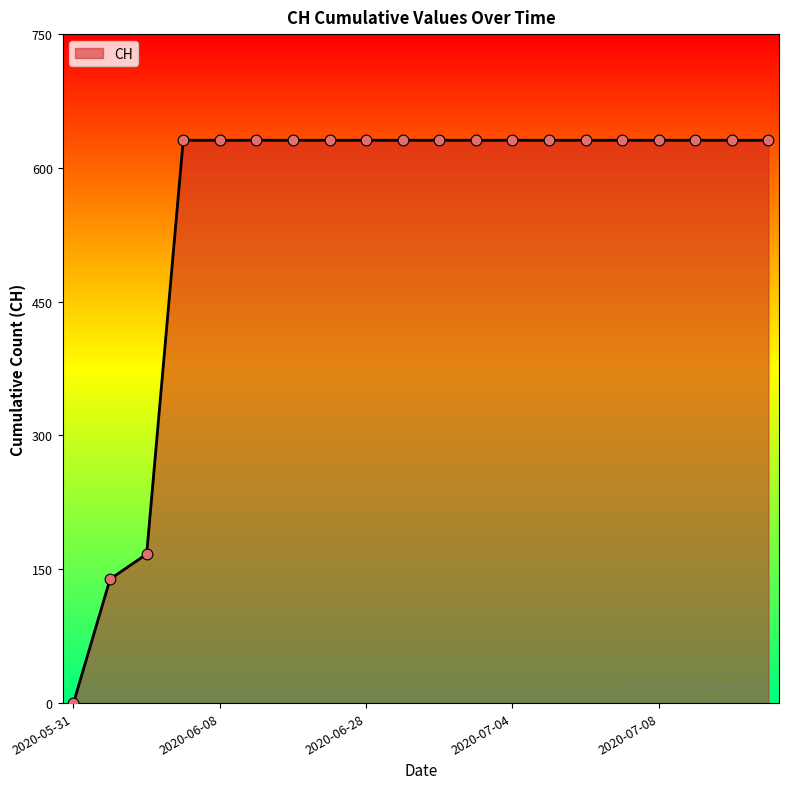

What is the maximum value shown in the chart?

631